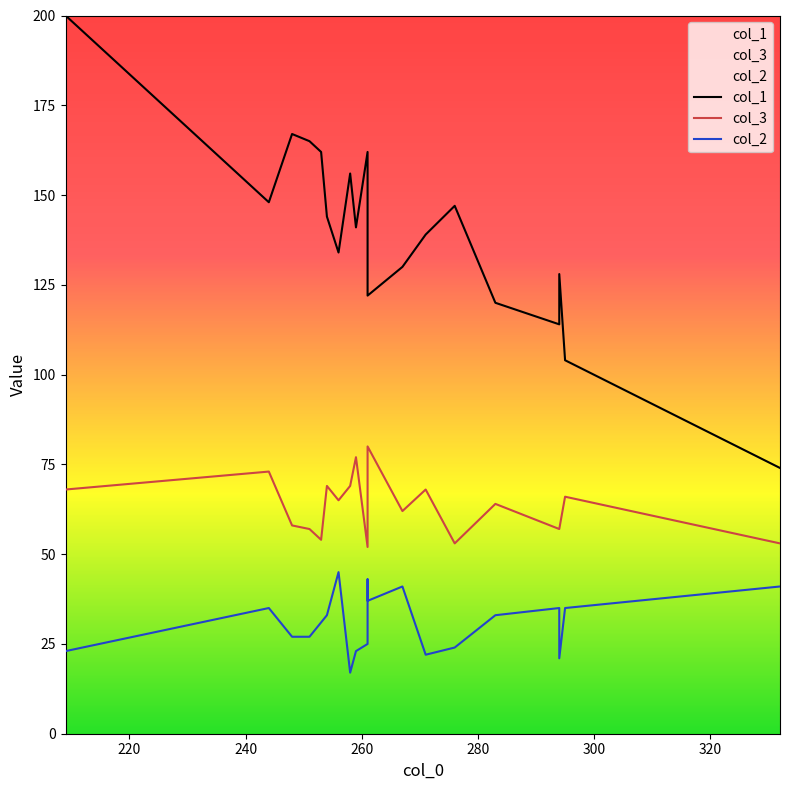

What is the greatest value displayed?

200